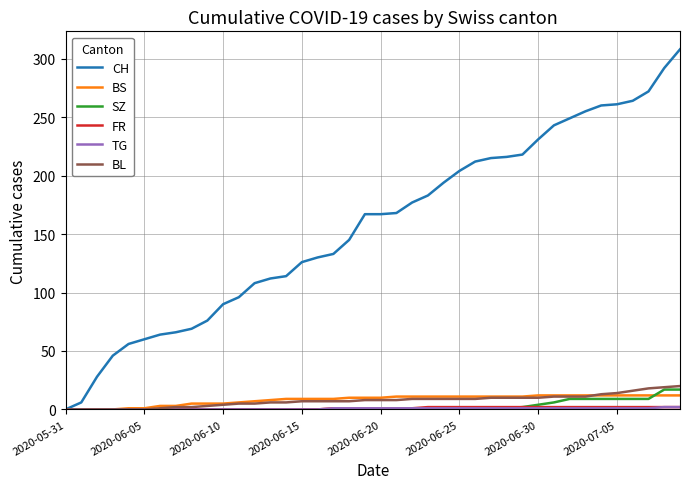

Which series has the widest spread of values?

CH